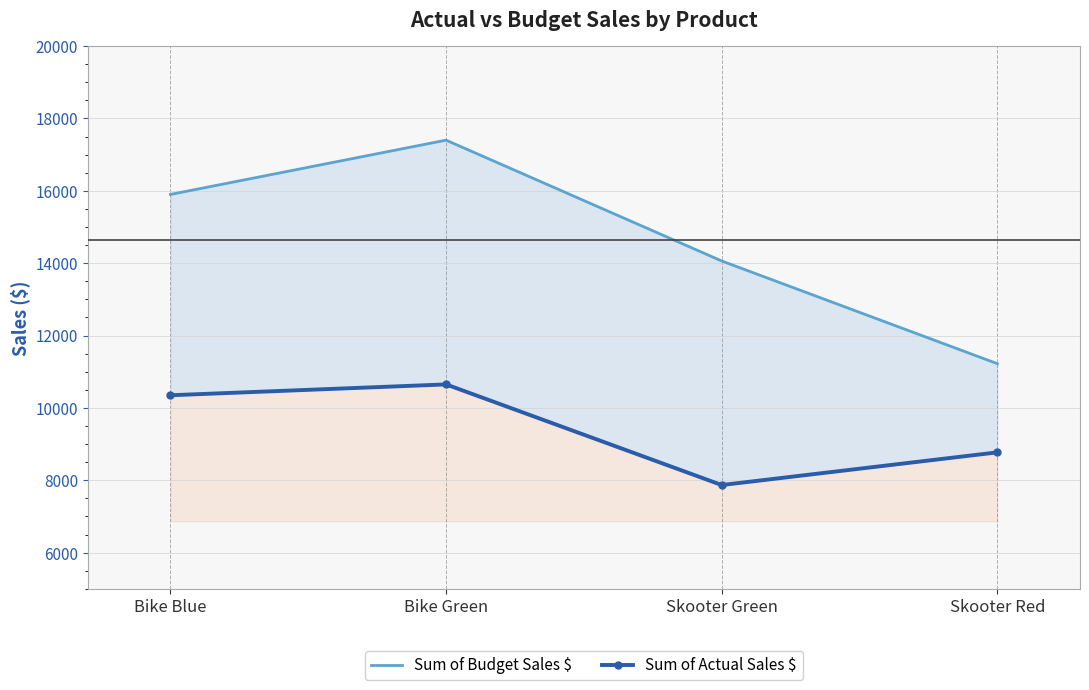

What is the spread (max minus min) of values at Bike Blue?

5550